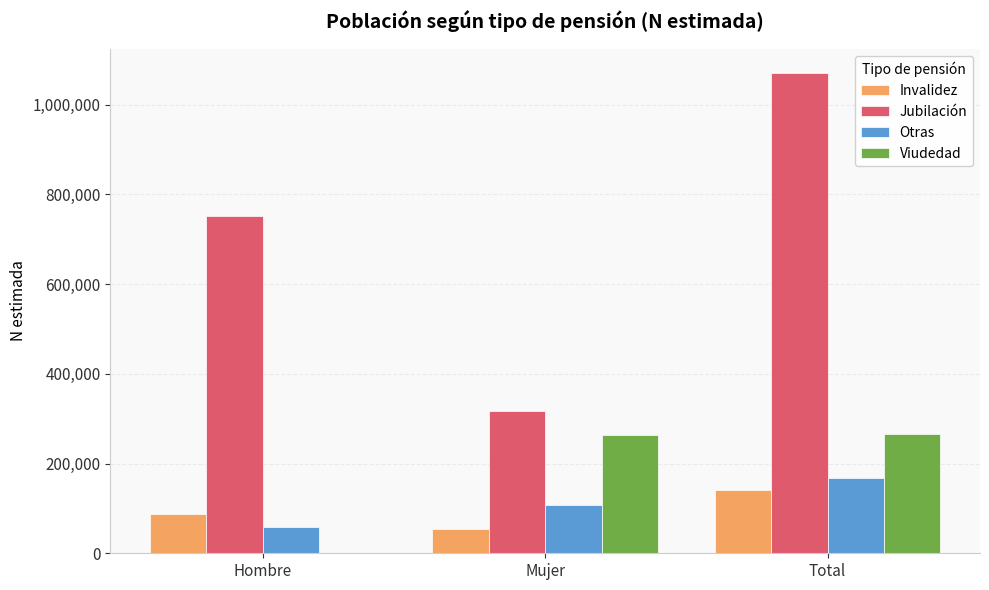

How many groups of bars are there?

3